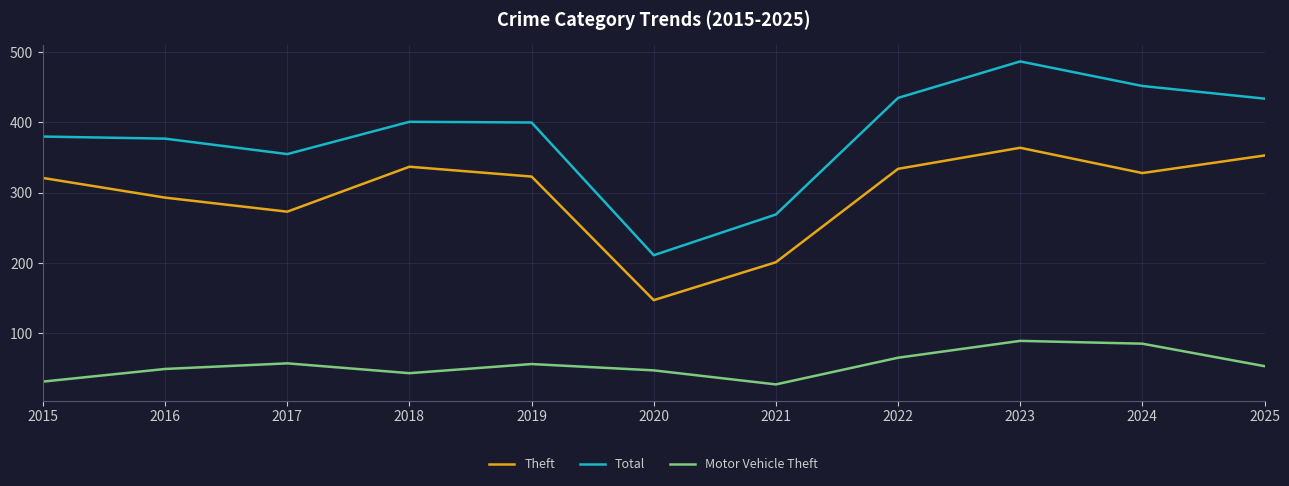

True or false: Theft and Total cross at least once.

False